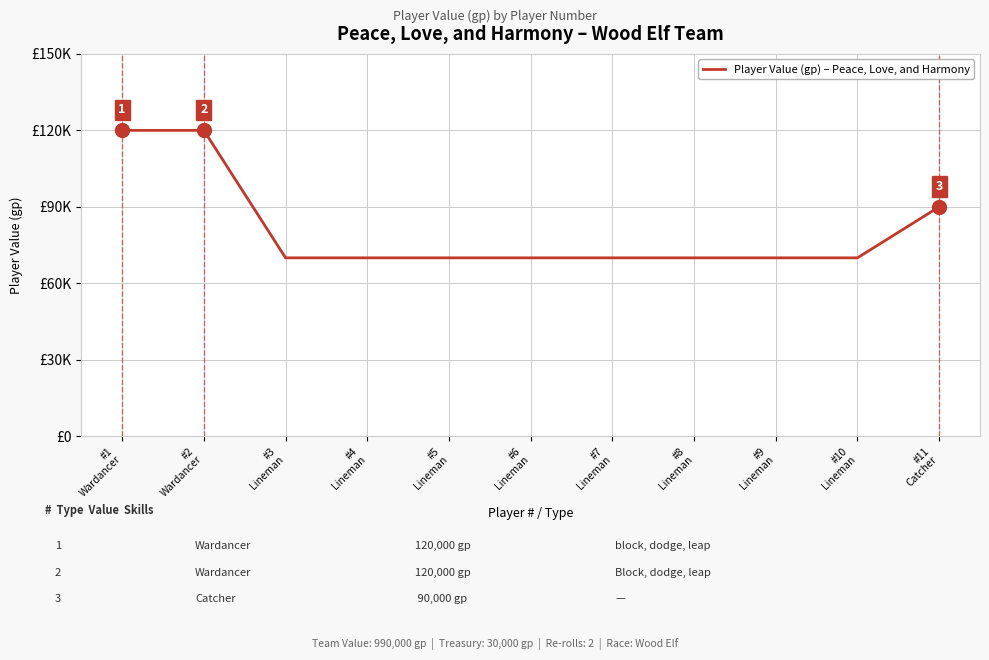

Does the chart display data point markers on the line(s)?

No